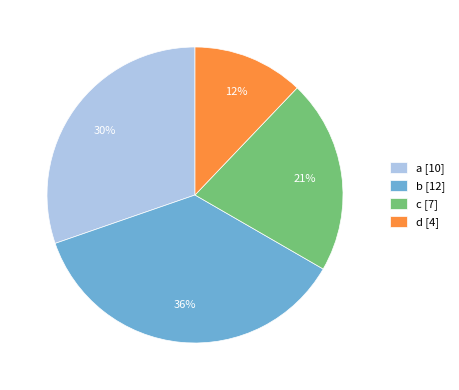

Count the number of slices in the pie.

4